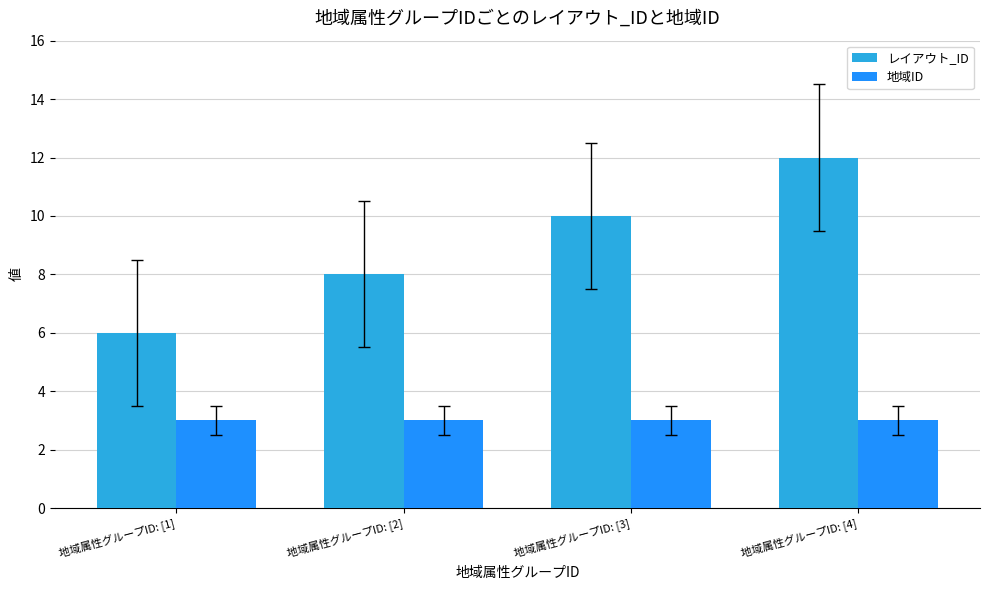

At which label is レイアウト_ID closest to 9?

地域属性グループID: [2]